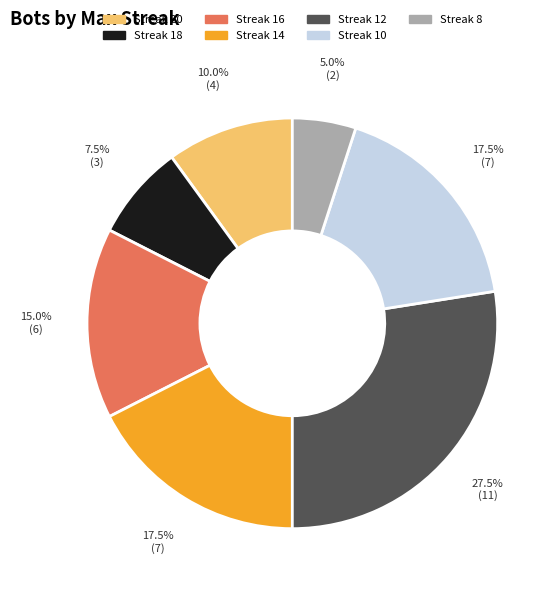

Is there a majority slice in this chart?

No